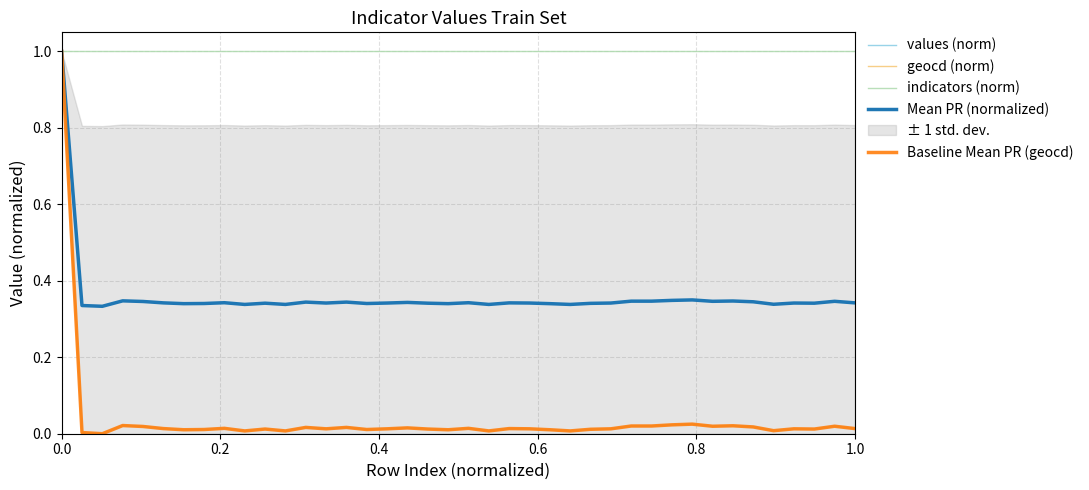

Which series has the largest range (max minus min)?

values (norm)